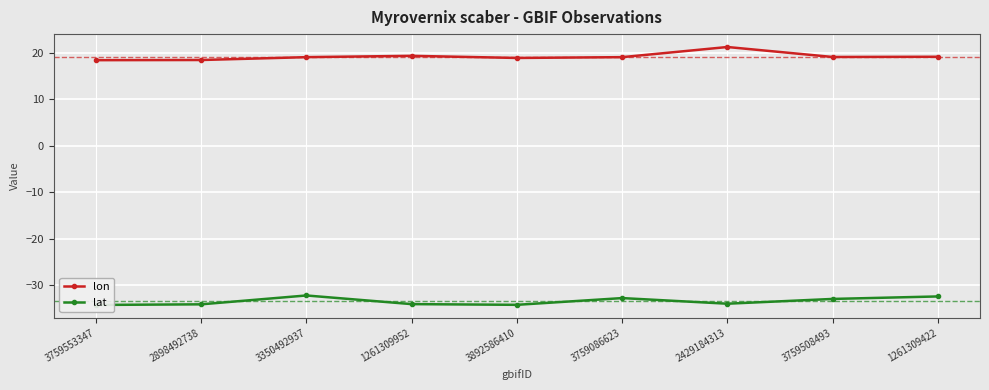

What is the approximate value of lon at 1261309422?

19.1